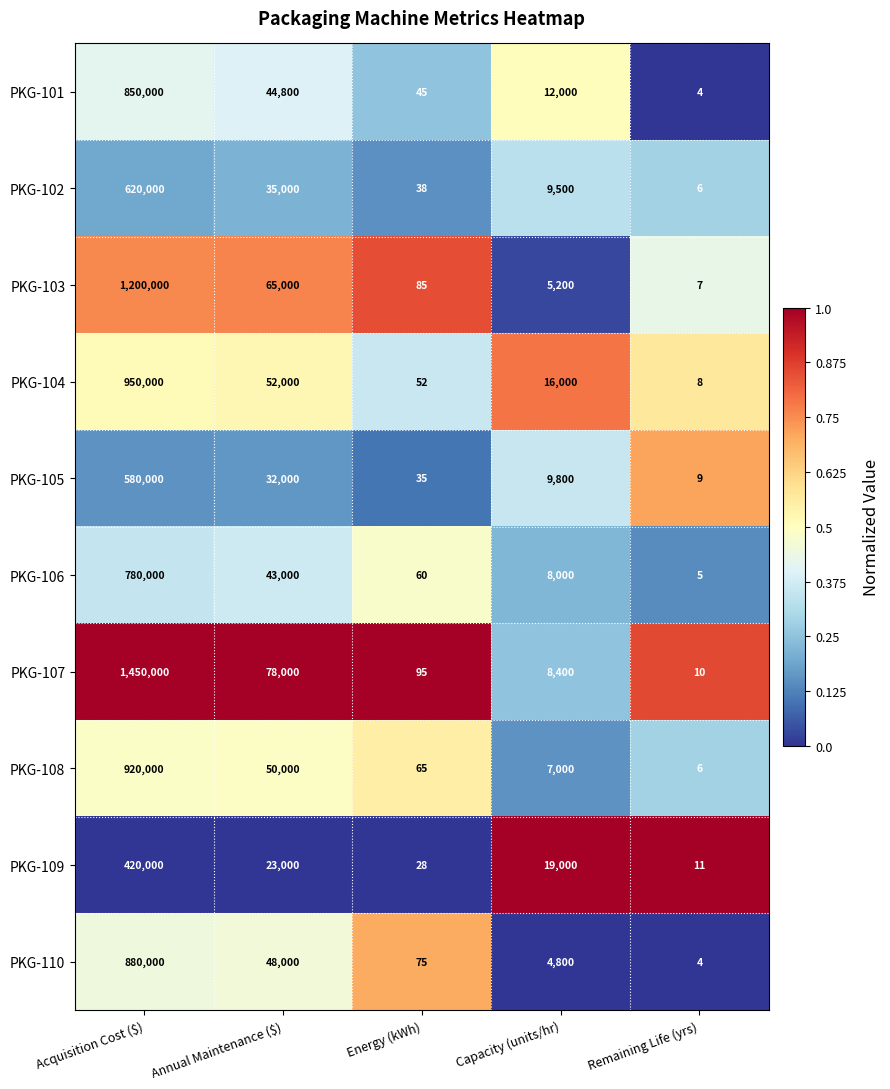

Is it true that PKG-106 equals 8000 at Capacity (units/hr)?

True